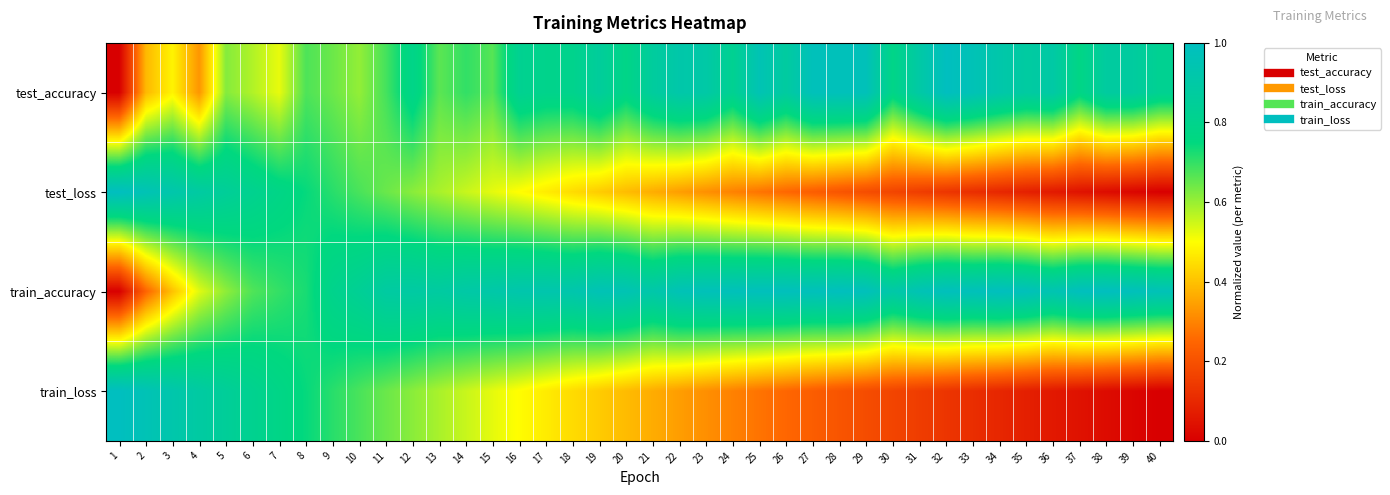

What is the spread (max minus min) of values at 38?

1.0